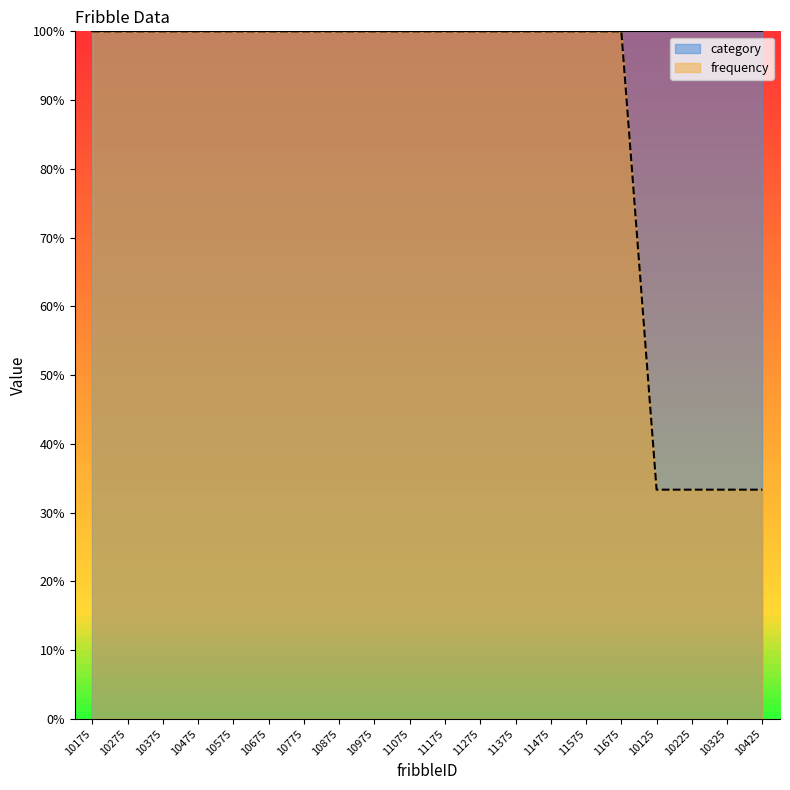

Does the chart display data point markers on the line(s)?

No